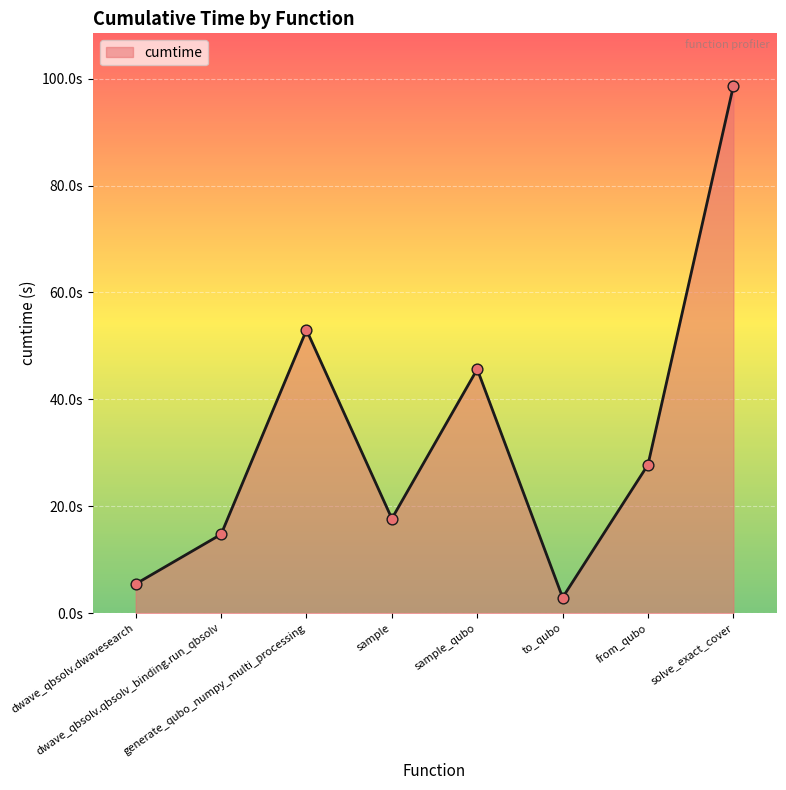

What is the change in value from dwave_qbsolv.qbsolv_binding.run_qbsolv to solve_exact_cover?

+83.9